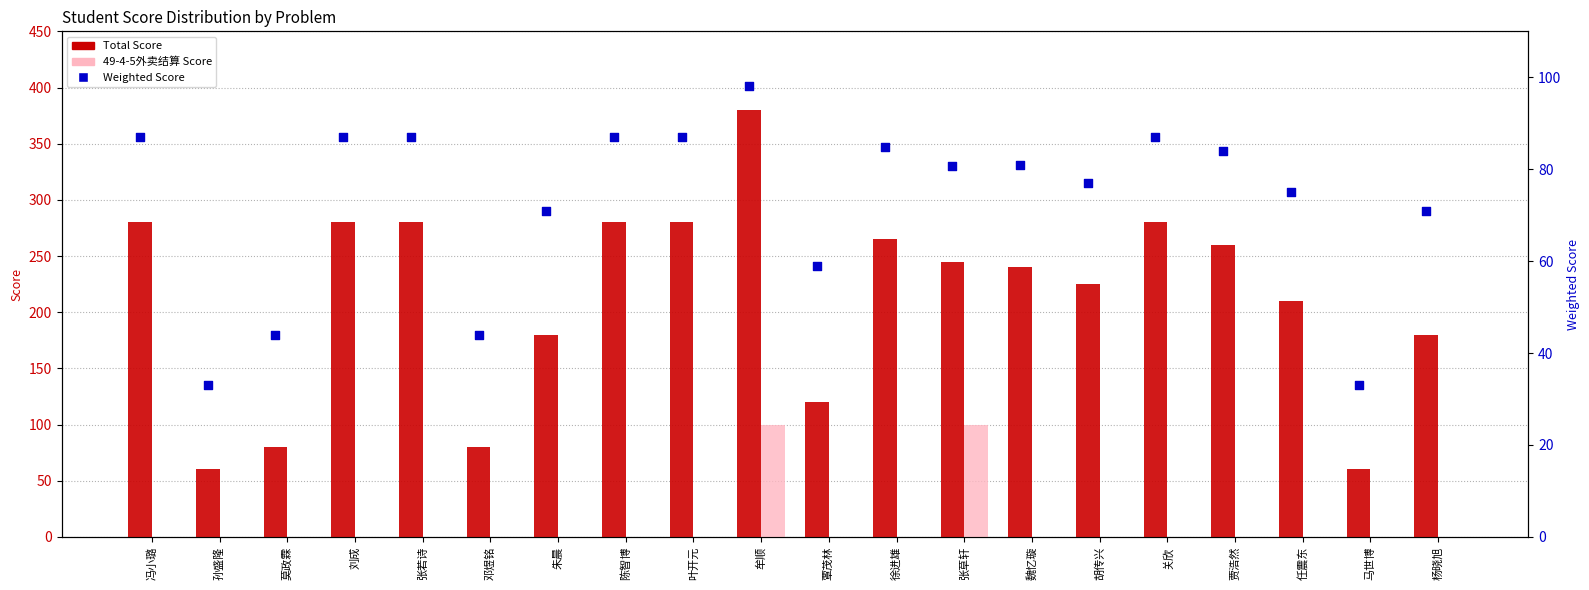

Which series contains the highest Y value?

Total Score